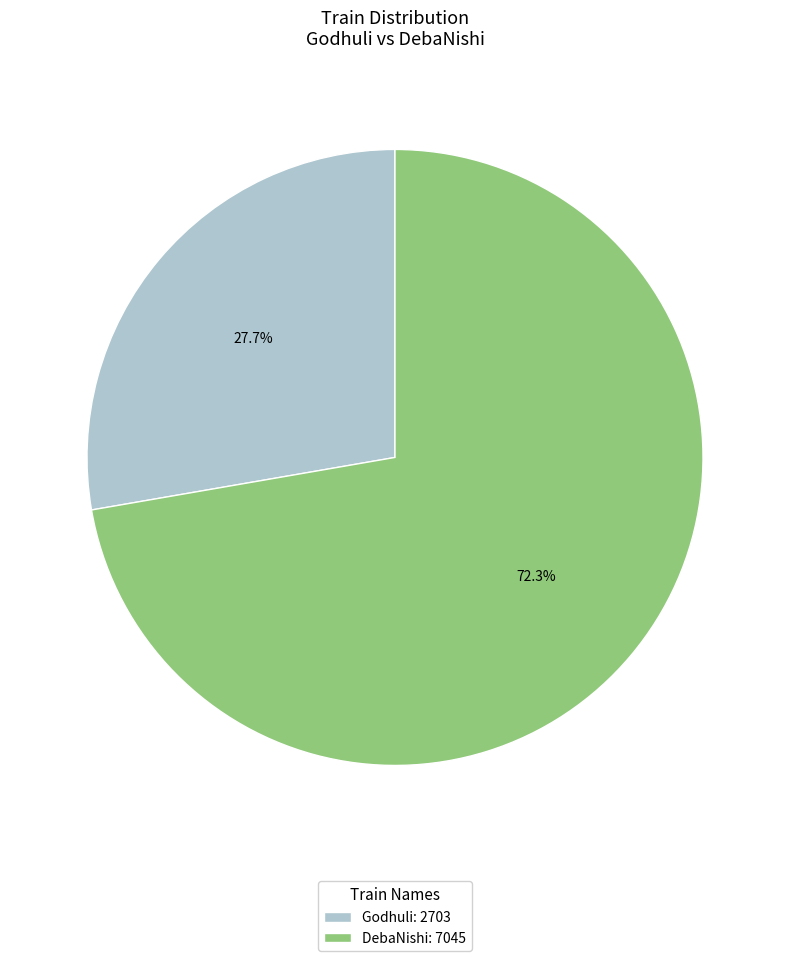

Rank the categories by value from highest to lowest.

DebaNishi, Godhuli